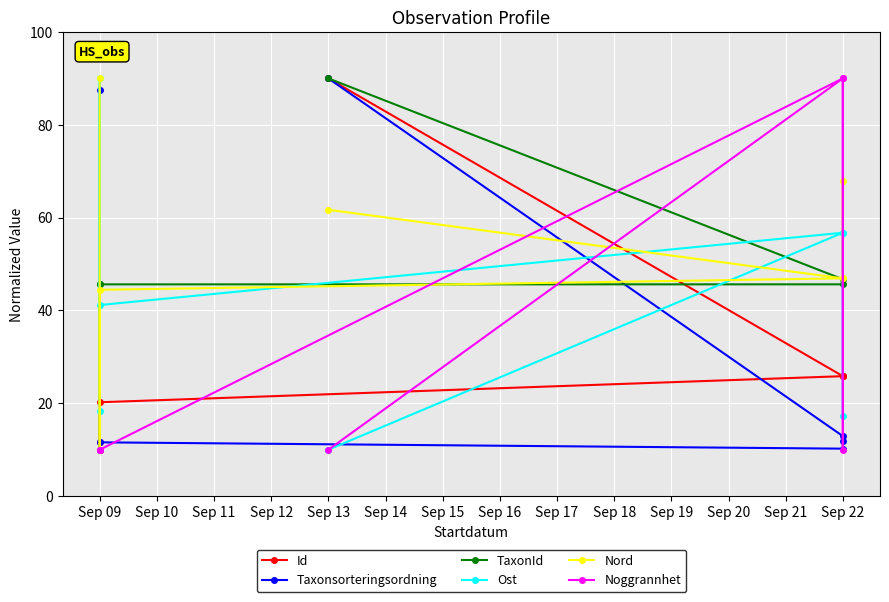

How many Noggrannhet values are between 10 and 90?

7